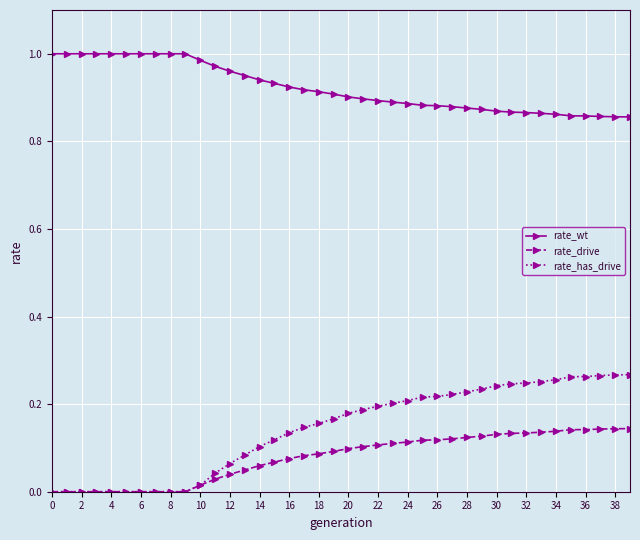

What is the sum of all rate_has_drive values?

5.7